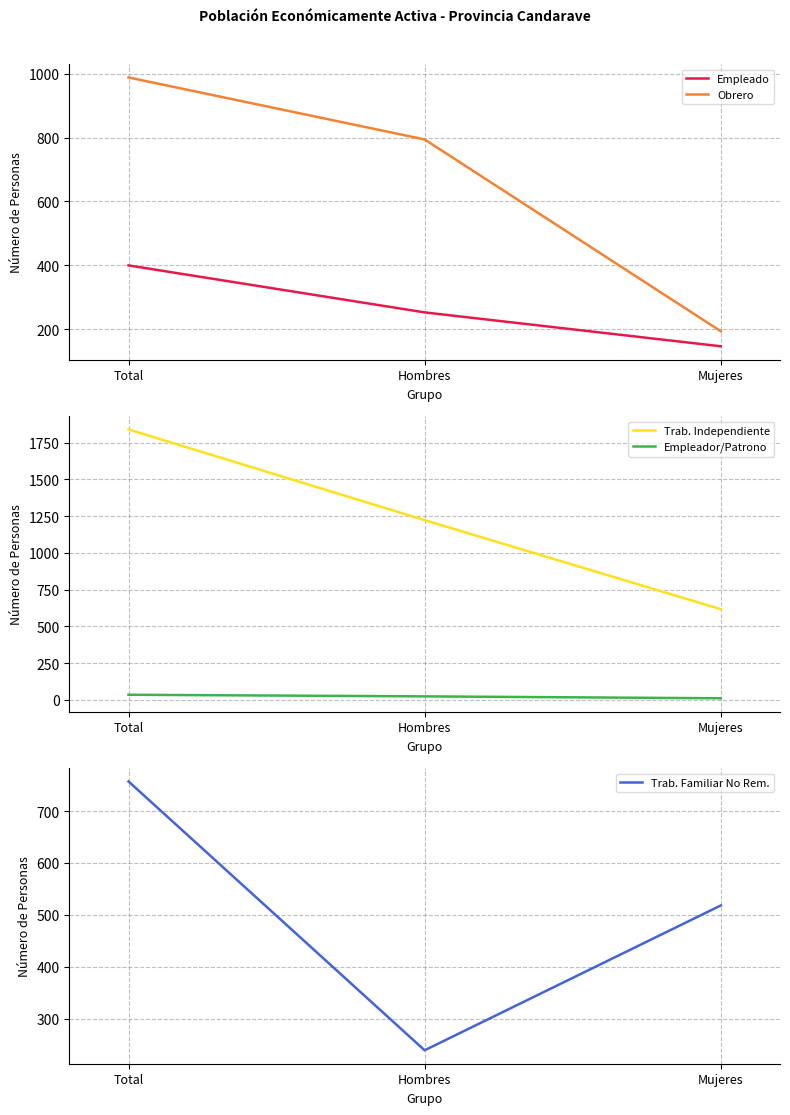

What is the maximum value shown in the chart?

1840